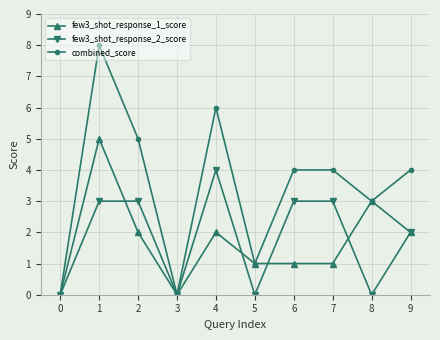

What is the value of the few3_shot_response_2_score point at the 3rd from the left?

3